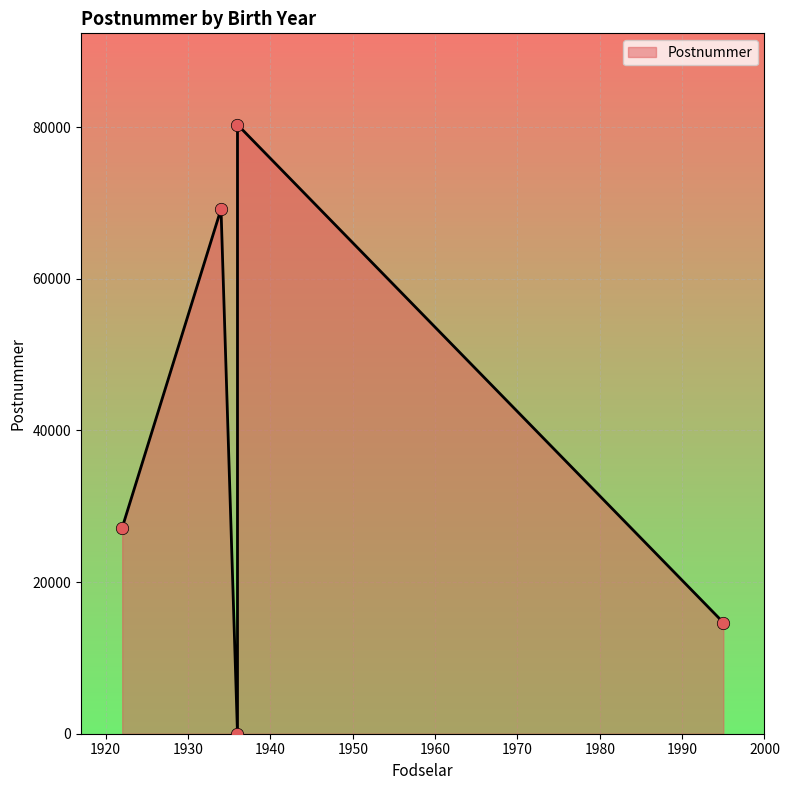

What is the change in value from 1934 to 1936?

+11128